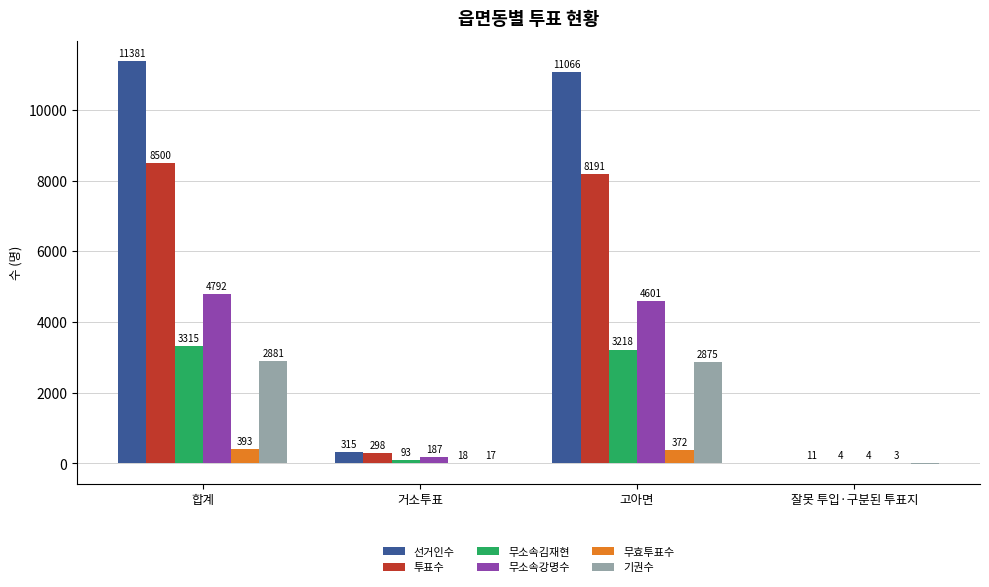

At which category is the sum across all series the highest?

합계